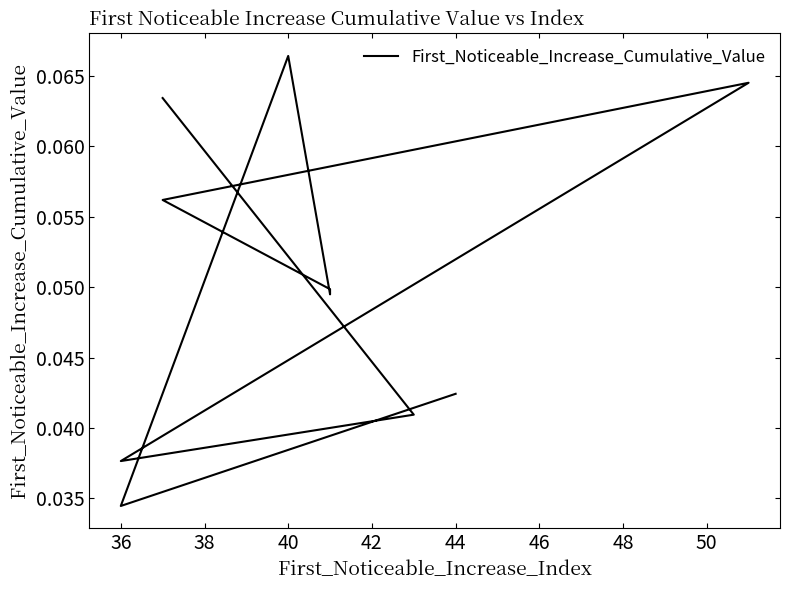

Reading left to right, extract all data points from this chart.

0.0	0.0	0.1	0.0	0.0	0.1	0.1	0.0	0.0	0.1